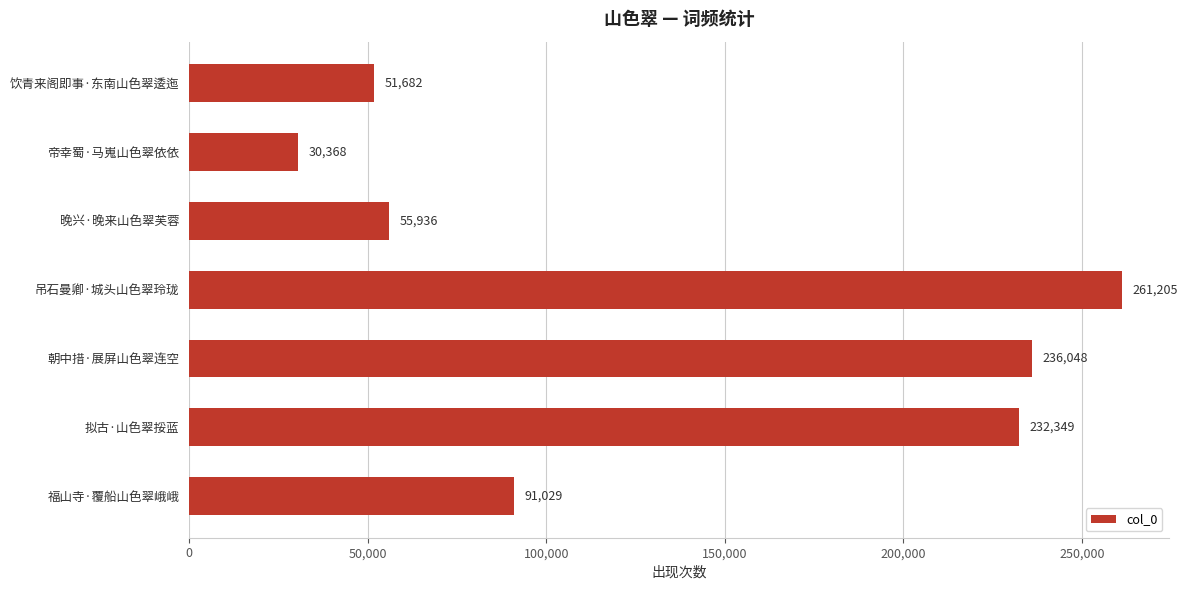

Is it true that the value at 饮青来阁即事·东南山色翠逶迤 is 34818?

False